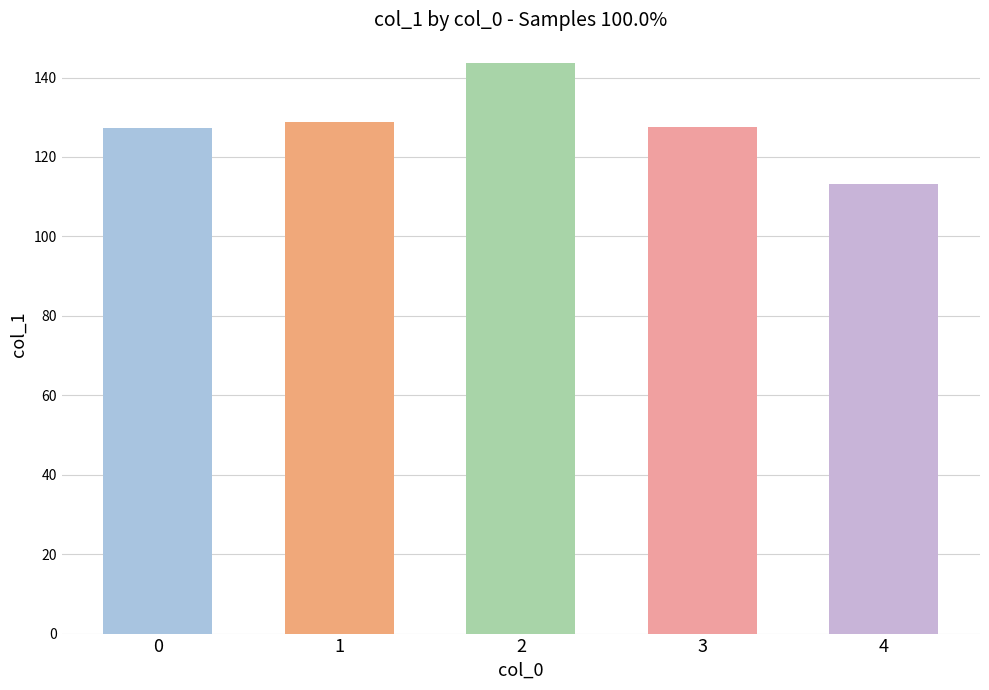

What is the minimum value shown in the chart?

113.2